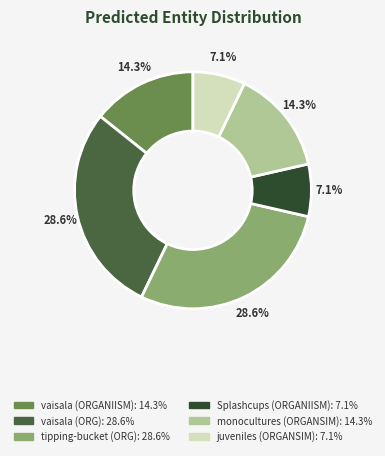

Does any single category account for the majority?

No